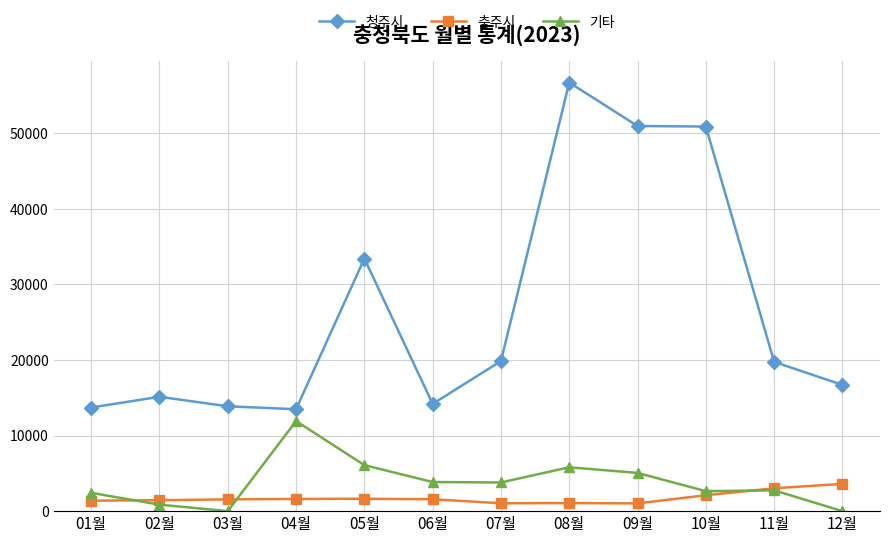

At which category does 기타 reach its first local peak?

04월